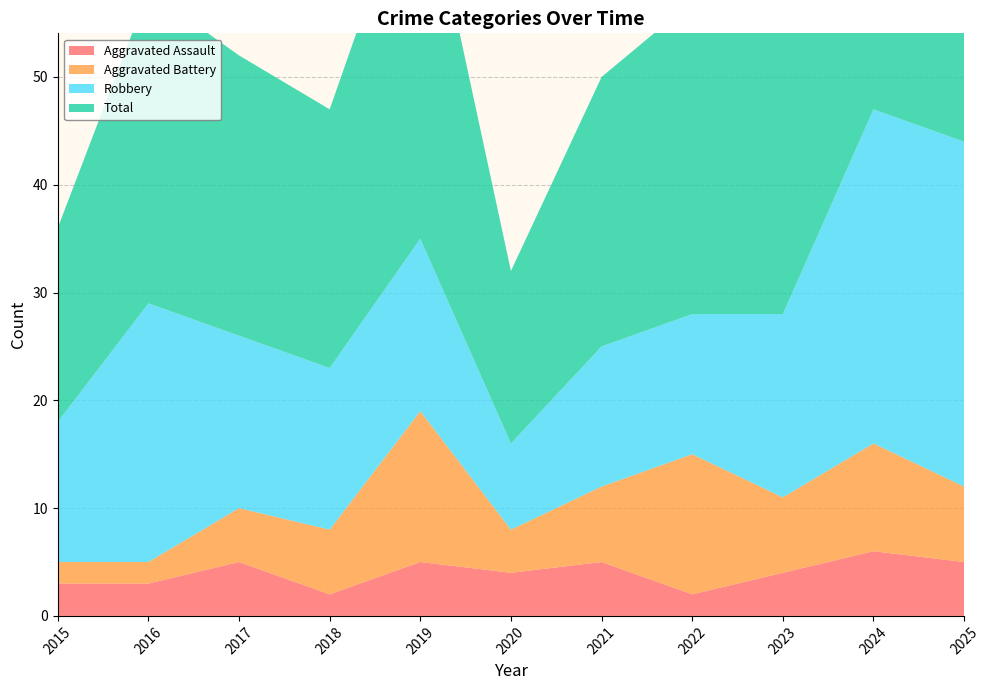

Reading right to left, what are all the values shown in this chart?

Aggravated Assault: 5	6	4	2	5	4	5	2	5	3	3
Aggravated Battery: 7	10	7	13	7	4	14	6	5	2	2
Robbery: 32	31	17	13	13	8	16	15	16	24	13
Total: 45	47	29	29	25	16	36	24	26	29	18